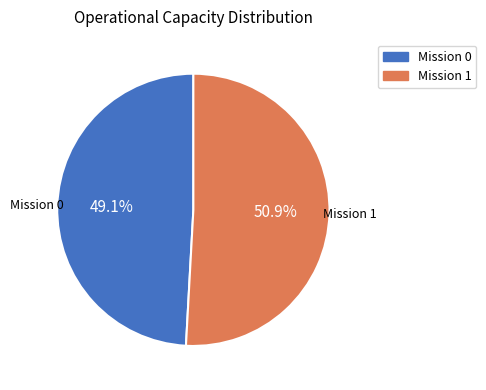

What is the total percentage of Mission 1 and Mission 0?

100.0%